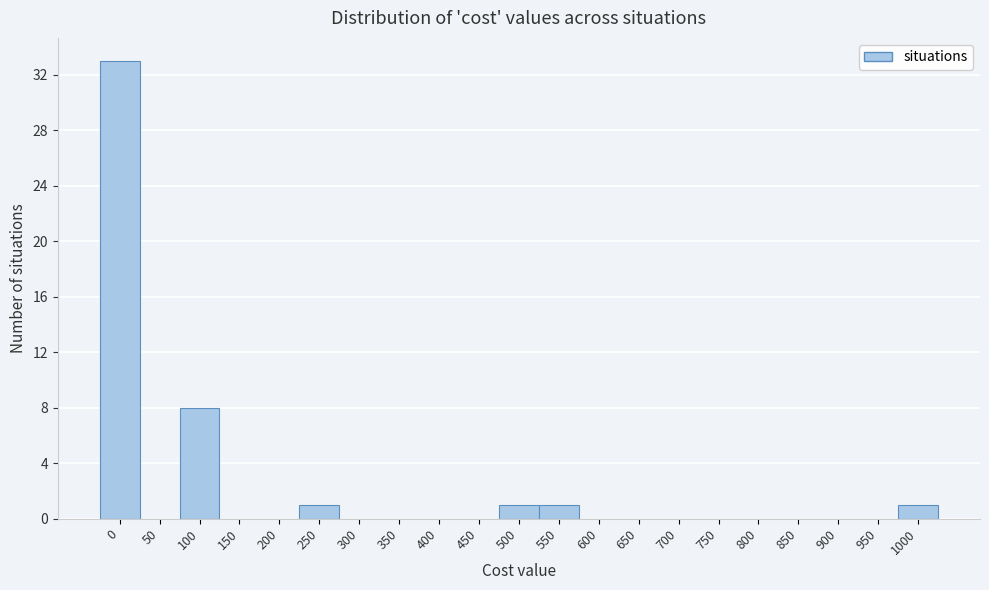

Reading left to right, extract all data points from this chart.

0=33	50=0	100=8	150=0	200=0	250=1	300=0	350=0	400=0	450=0	500=1	550=1	600=0	650=0	700=0	750=0	800=0	850=0	900=0	950=0	1000=1